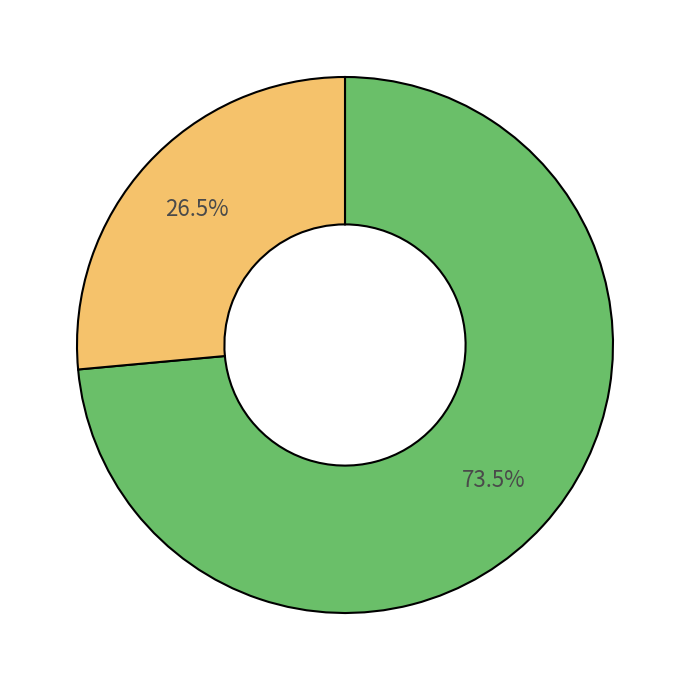

Is there any slice that represents more than half of the pie?

Yes